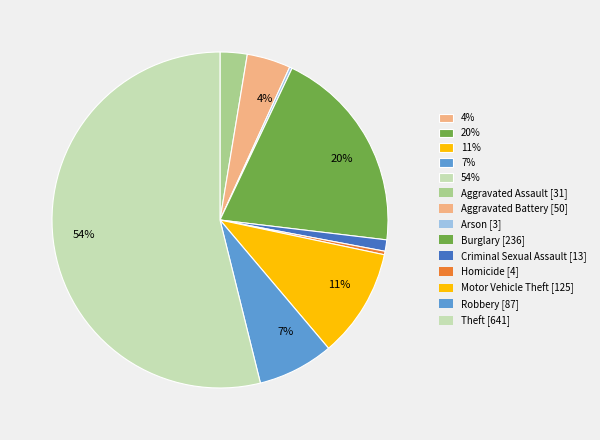

To the nearest percent, what is the difference between the largest and smallest slice percentages?

54%